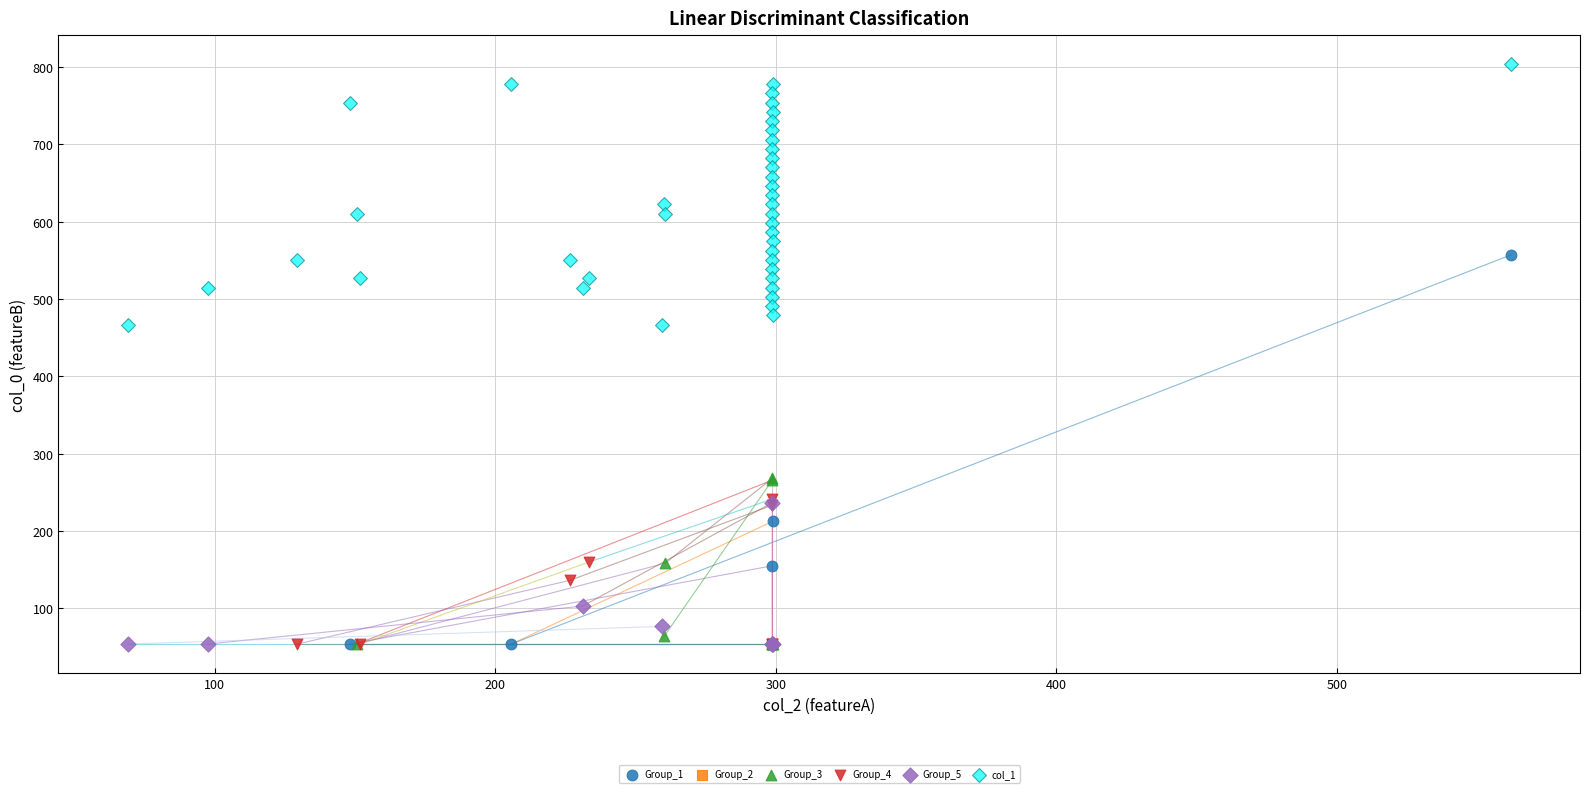

Which series contains the highest Y value?

col_1